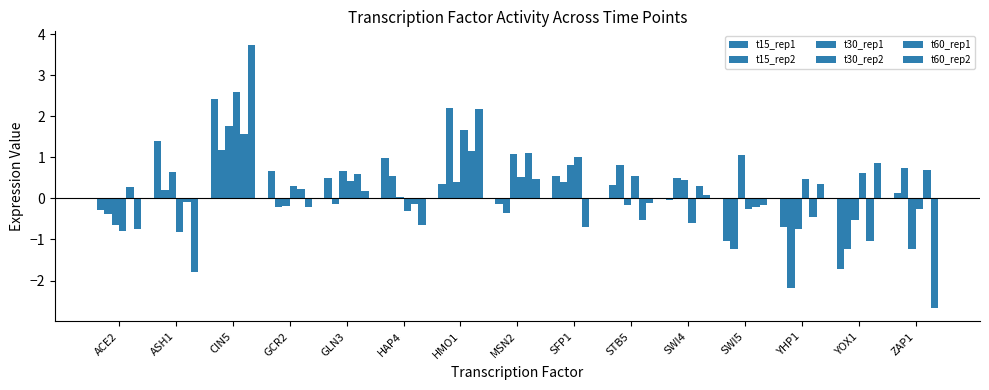

What is the label of the 9th bar from the right?

HMO1